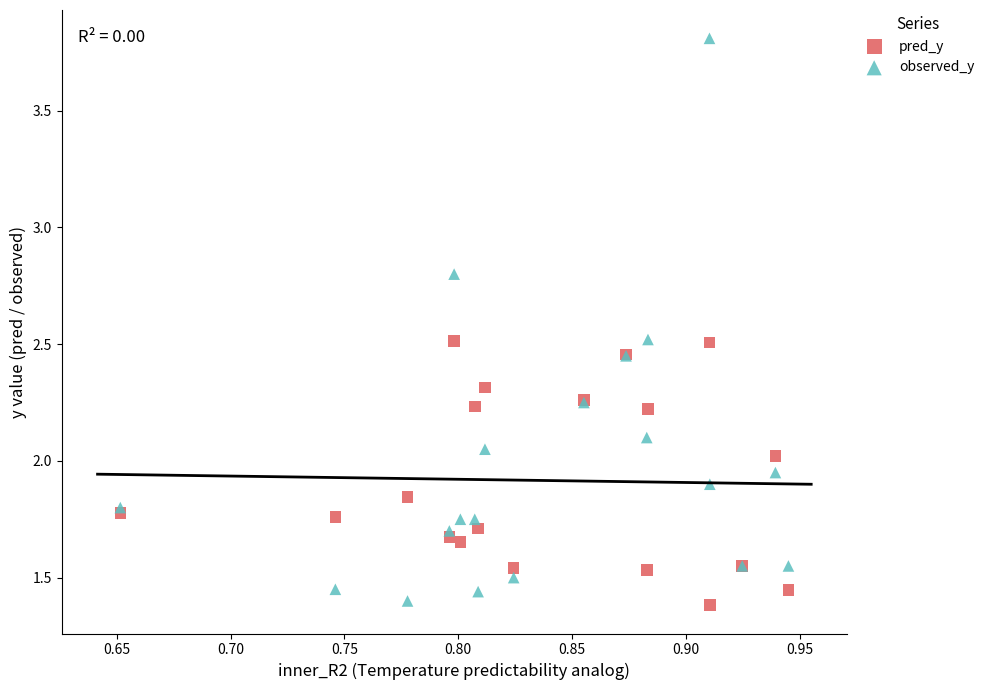

What is the X range (max minus min) for the scatter plot?

0.3